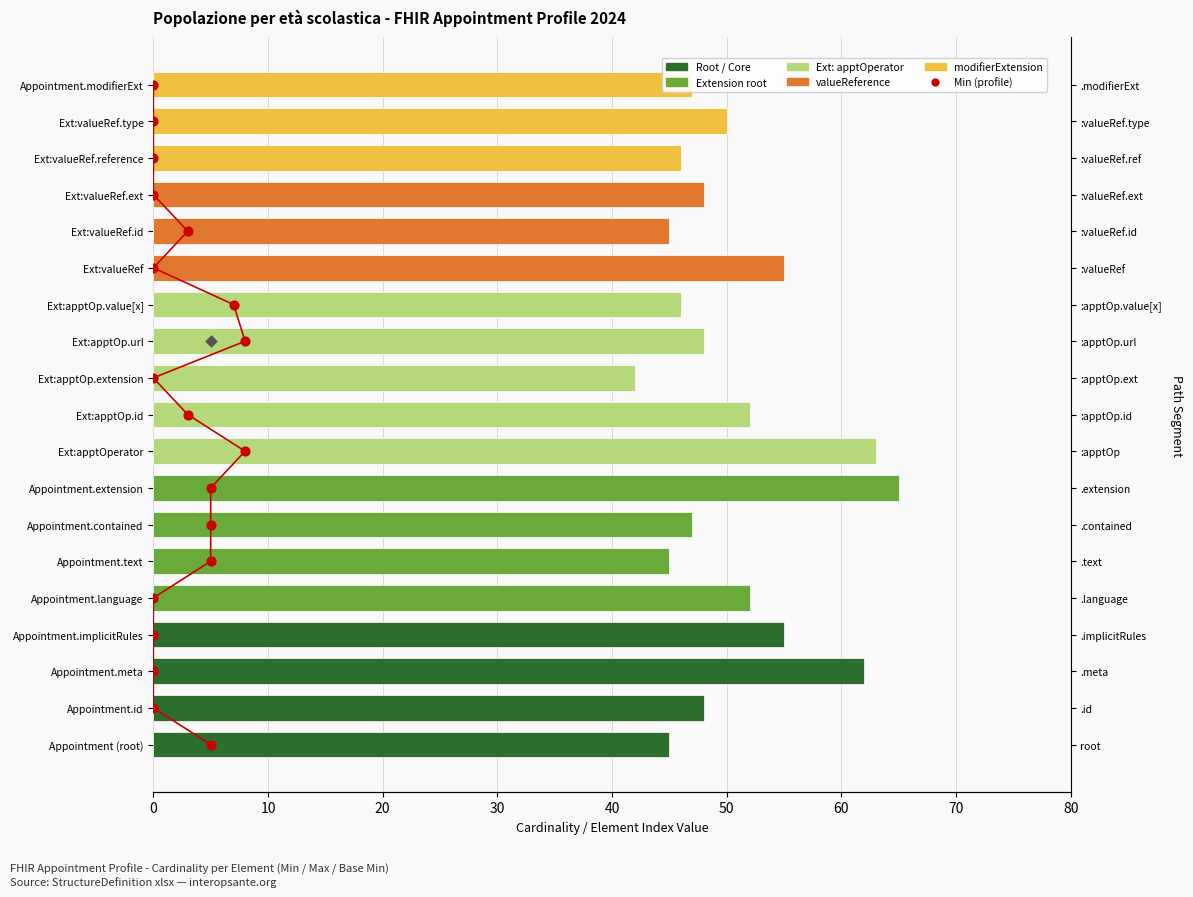

What is the ratio of the value at 50 to the value at 16?

0.3